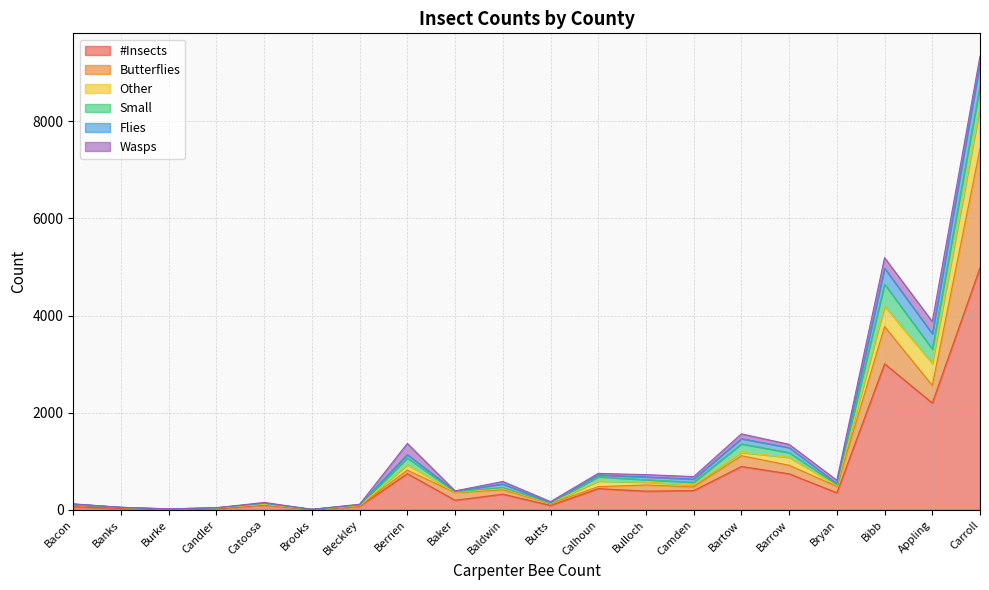

Reading right to left, list all the values displayed in this chart.

#Insects: Catoosa=99	Carroll=4984	Candler=21	Camden=395	Calhoun=436	Butts=90	Burke=11	Bulloch=384	Bryan=350	Brooks=7	Bleckley=72	Bibb=3006	Berrien=744	Bartow=892	Barrow=741	Banks=29	Baldwin=322	Baker=196	Bacon=62	Appling=2198
Butterflies: Catoosa=10	Carroll=2453	Candler=10	Camden=78	Calhoun=40	Butts=40	Burke=3	Bulloch=127	Bryan=132	Brooks=2	Bleckley=11	Bibb=767	Berrien=73	Bartow=222	Barrow=176	Banks=19	Baldwin=91	Baker=158	Bacon=47	Appling=362
Other: Catoosa=4	Carroll=842	Candler=11	Camden=39	Calhoun=114	Butts=7	Burke=2	Bulloch=57	Bryan=19	Brooks=0	Bleckley=5	Bibb=420	Berrien=111	Bartow=66	Barrow=163	Banks=0	Baldwin=23	Baker=7	Bacon=7	Appling=453
Small: Catoosa=19	Carroll=447	Candler=0	Camden=54	Calhoun=90	Butts=4	Burke=0	Bulloch=51	Bryan=19	Brooks=0	Bleckley=12	Bibb=454	Berrien=139	Bartow=177	Barrow=97	Banks=3	Baldwin=22	Baker=12	Bacon=0	Appling=296
Flies: Catoosa=5	Carroll=471	Candler=0	Camden=66	Calhoun=37	Butts=6	Burke=1	Bulloch=58	Bryan=20	Brooks=0	Bleckley=7	Bibb=327	Berrien=69	Bartow=107	Barrow=104	Banks=0	Baldwin=74	Baker=12	Bacon=0	Appling=317
Wasps: Catoosa=15	Carroll=147	Candler=0	Camden=52	Calhoun=33	Butts=22	Burke=3	Bulloch=47	Bryan=69	Brooks=1	Bleckley=7	Bibb=218	Berrien=231	Bartow=100	Barrow=67	Banks=0	Baldwin=52	Baker=4	Bacon=7	Appling=251